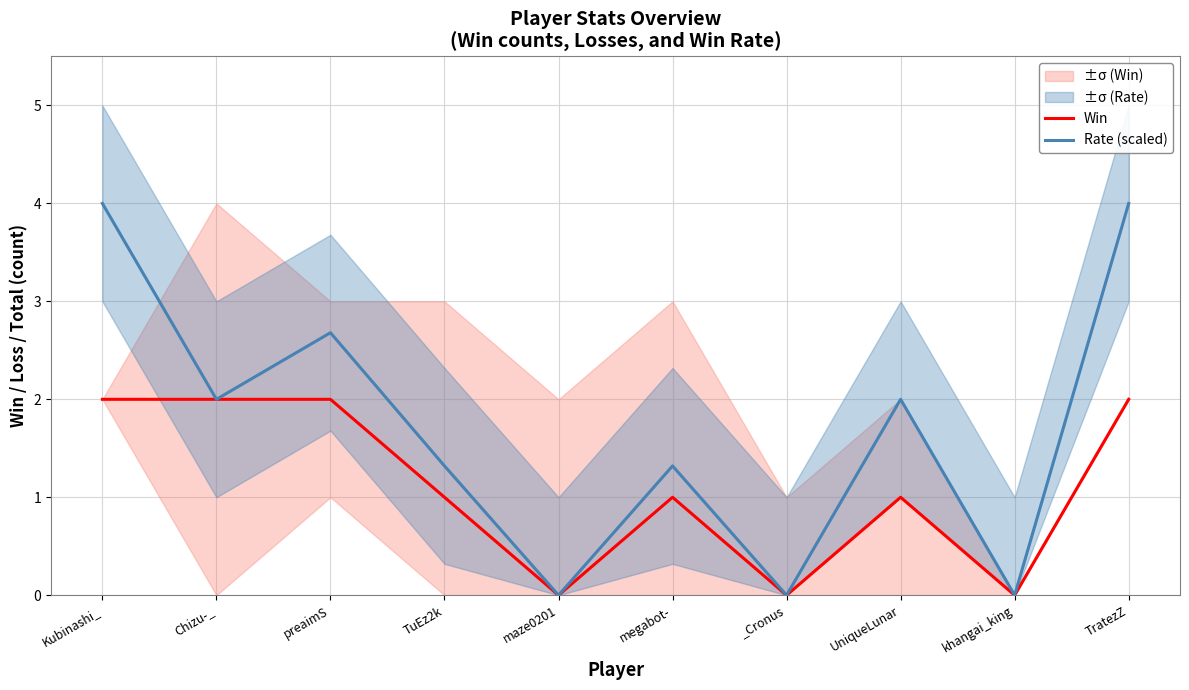

Reading left to right, list all the values displayed in this chart.

Win: Kubinashi_=2.0	Chizu-_=2.0	preaimS=2.0	TuEz2k=1.0	maze0201=0.0	megabot-=1.0	_Cronus=0.0	UniqueLunar=1.0	khangai_king=0.0	TratezZ=2.0
Rate (scaled): Kubinashi_=4.0	Chizu-_=2.0	preaimS=2.7	TuEz2k=1.3	maze0201=0.0	megabot-=1.3	_Cronus=0.0	UniqueLunar=2.0	khangai_king=0.0	TratezZ=4.0